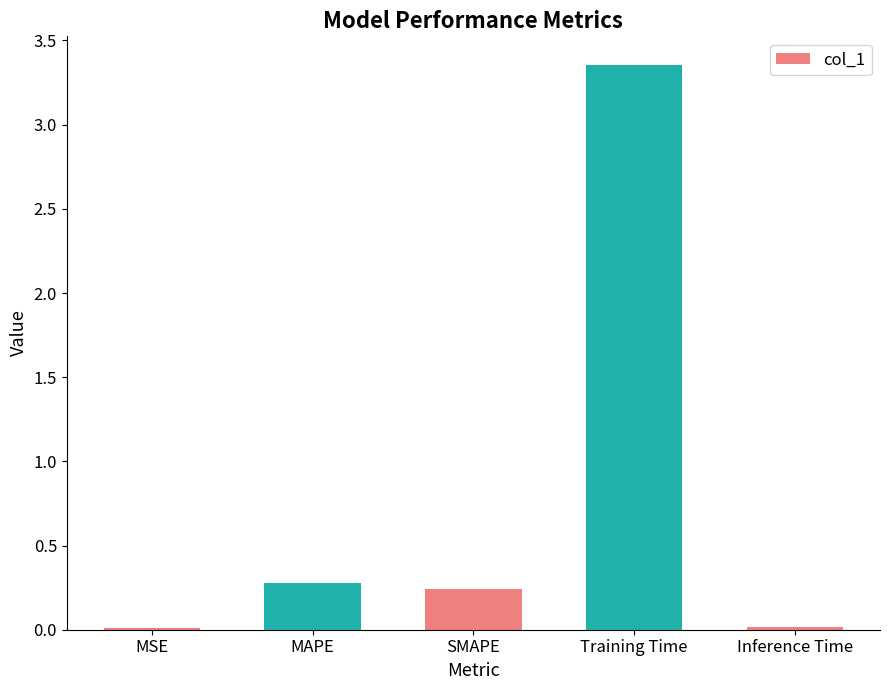

Are the bars grouped side by side (vs. stacked)?

No